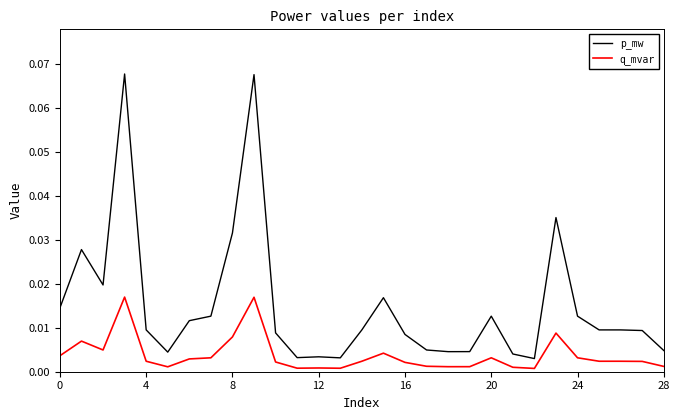

True or false: q_mvar and p_mw intersect in this chart.

False